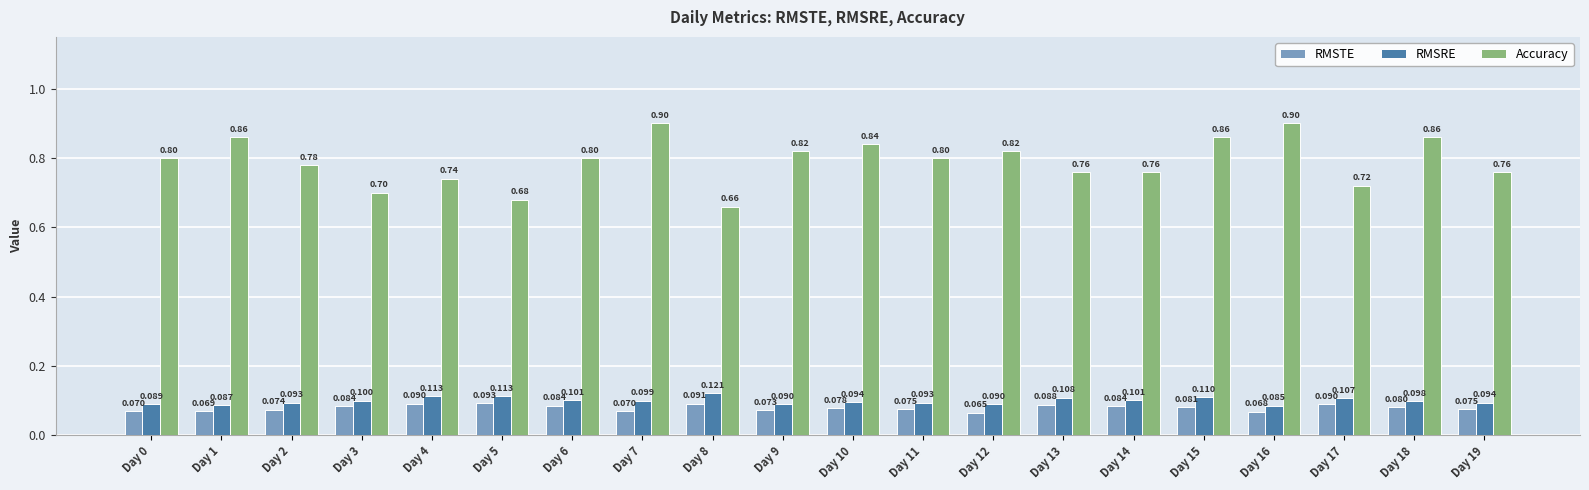

Which series changed the most between Day 5 and Day 7?

Accuracy